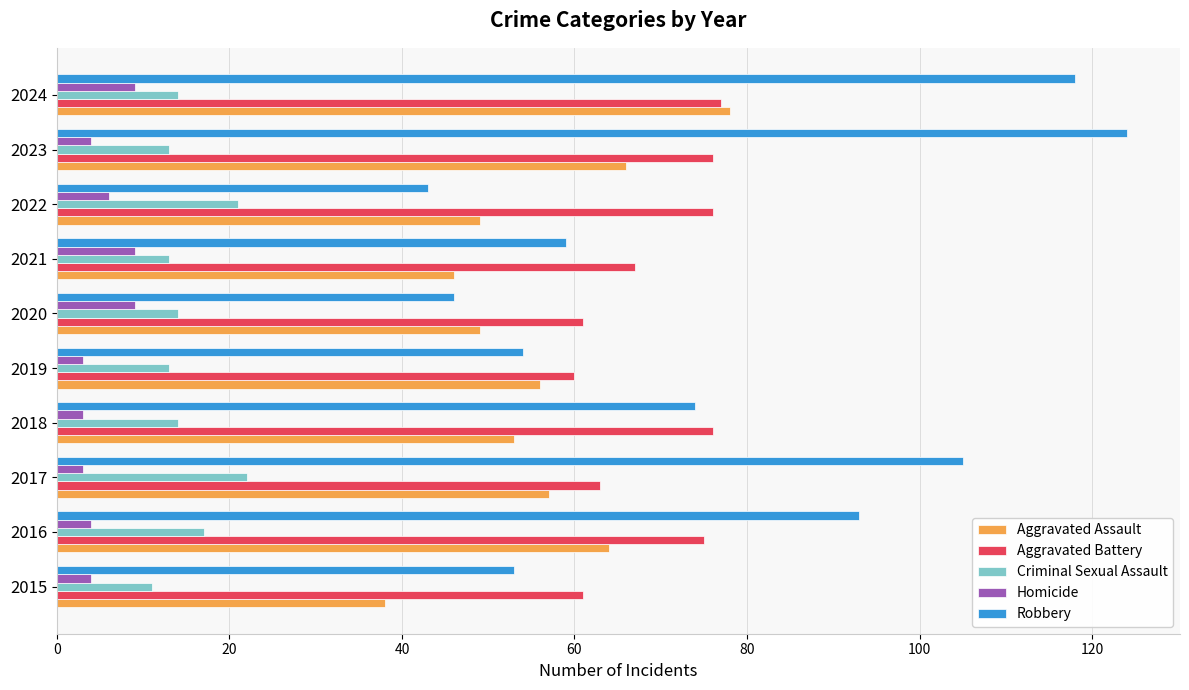

At 2015, list the series in order from smallest to largest.

Homicide, Criminal Sexual Assault, Aggravated Assault, Robbery, Aggravated Battery